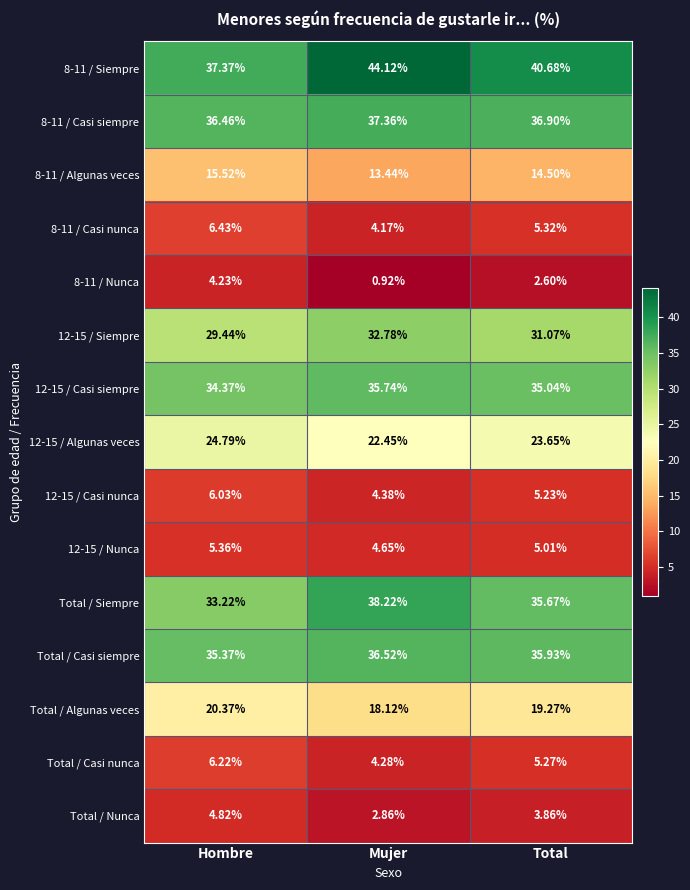

At which label does 8-11 / Casi siempre reach its peak?

Mujer